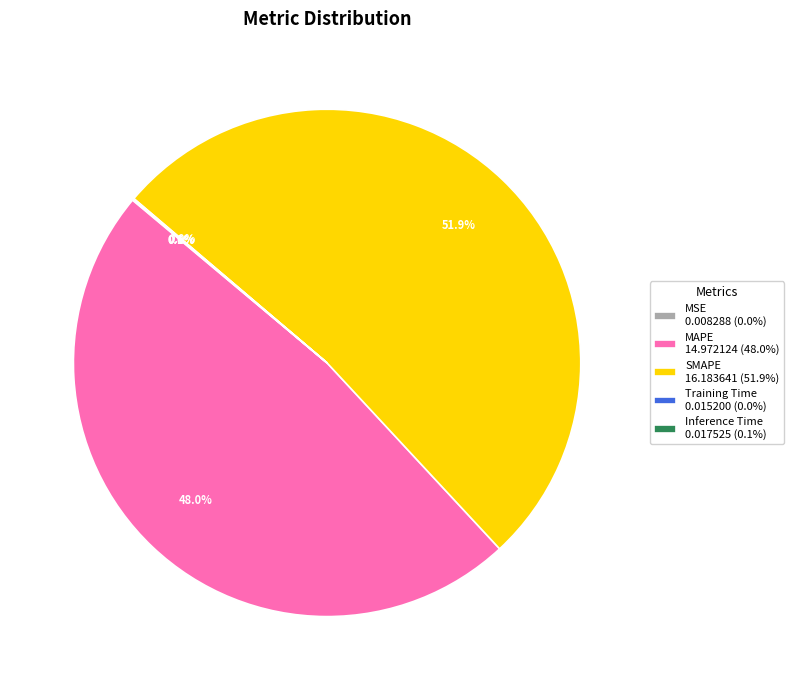

To the nearest percent, what is the difference between the largest and smallest slice percentages?

52%